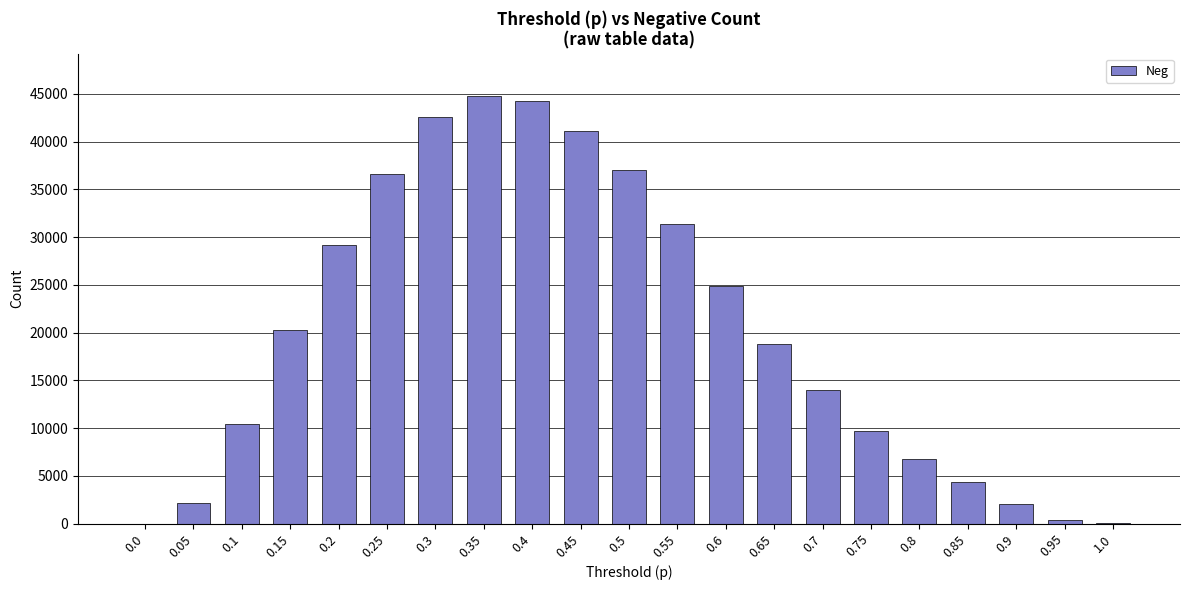

What is the sum of all values?

420570